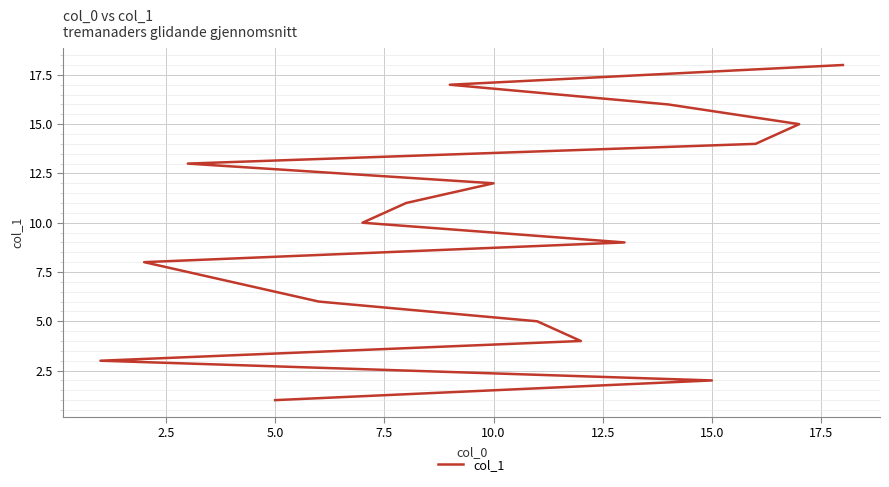

The value at 7.5 is 5. True or false?

False